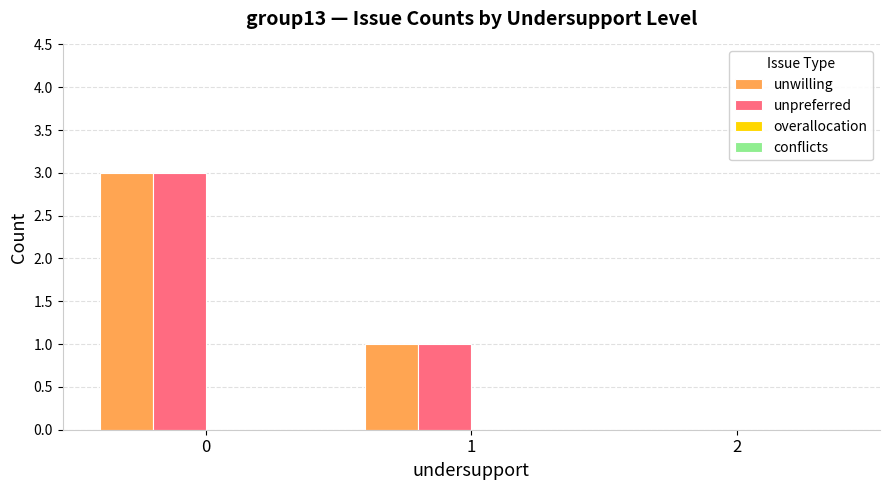

True or false: unwilling has a value of 0 at 2.

True